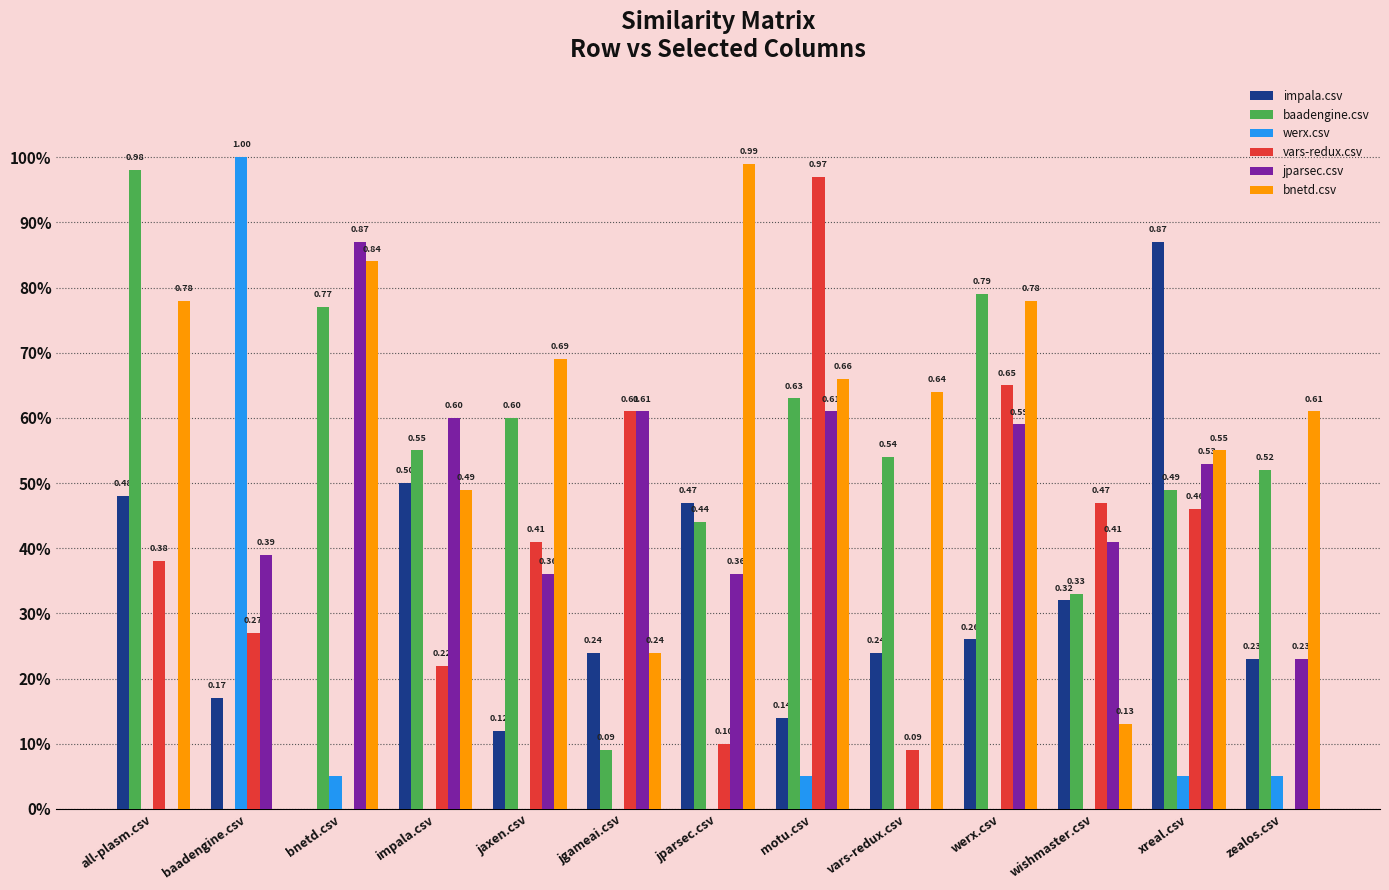

At how many categories does at least one series exceed 0?

13